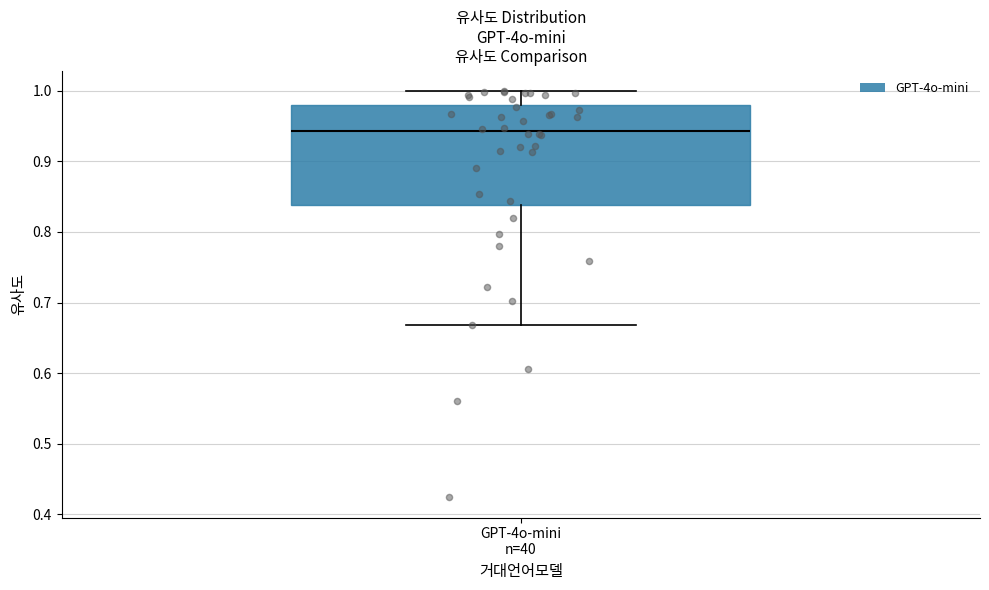

Transcribe this box plot: give where the median line is, the range the box spans, and where the two whiskers end, as read against the y-axis. The values are not printed on the chart, so give them approximately, as read against the axis.

median 0.94, box 0.84 to 0.98, whiskers 0.67 to 1.00